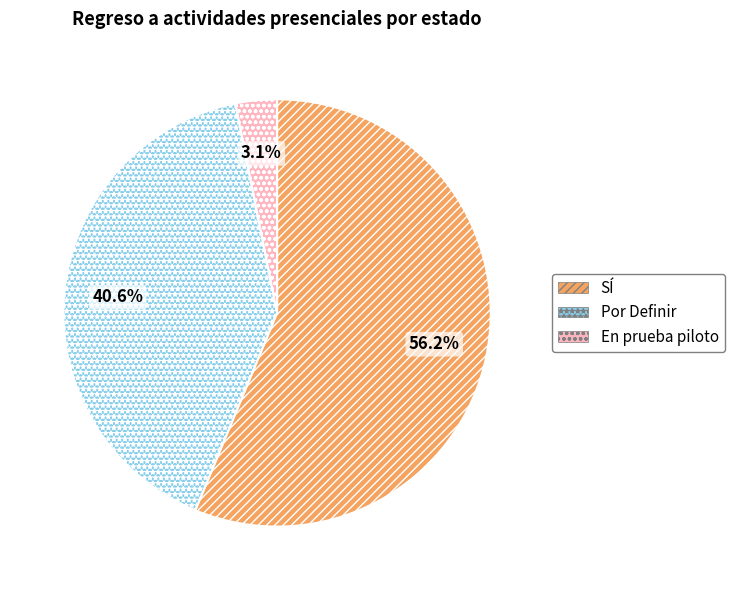

What portion of the pie excludes Por Definir?

59.4%